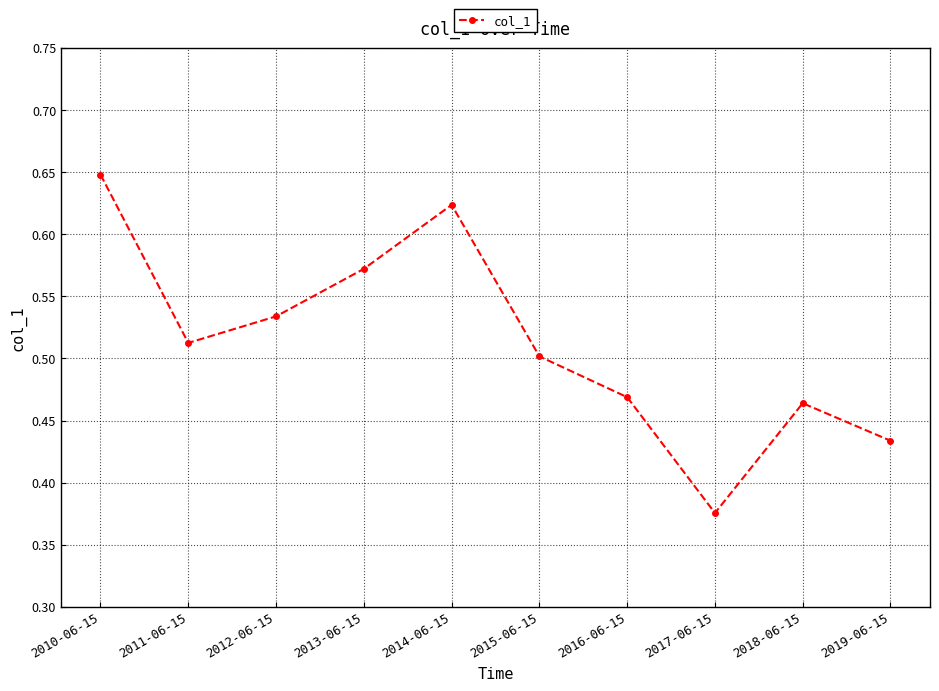

True or false: the data shows 0.5 at 2016-06-15.

True